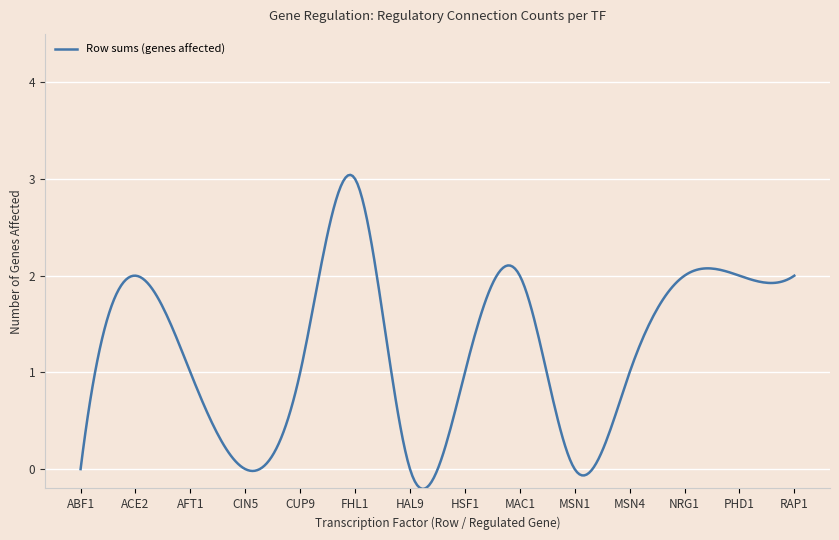

What is the maximum value shown in the chart?

3.0